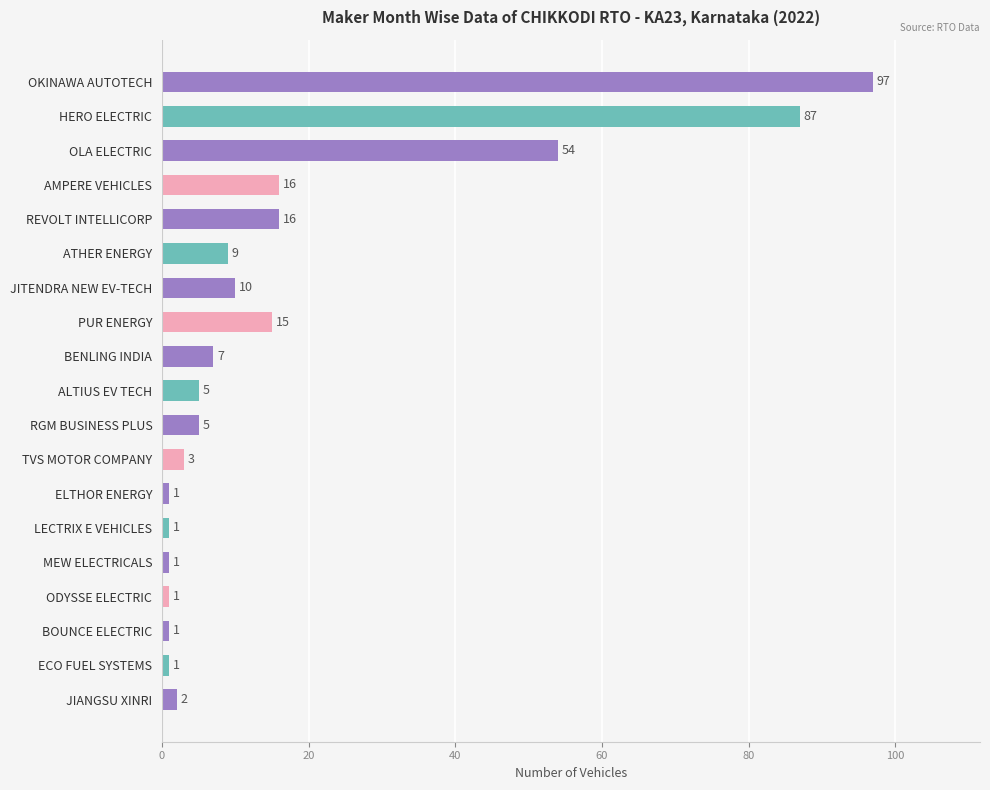

What is the greatest value displayed?

97